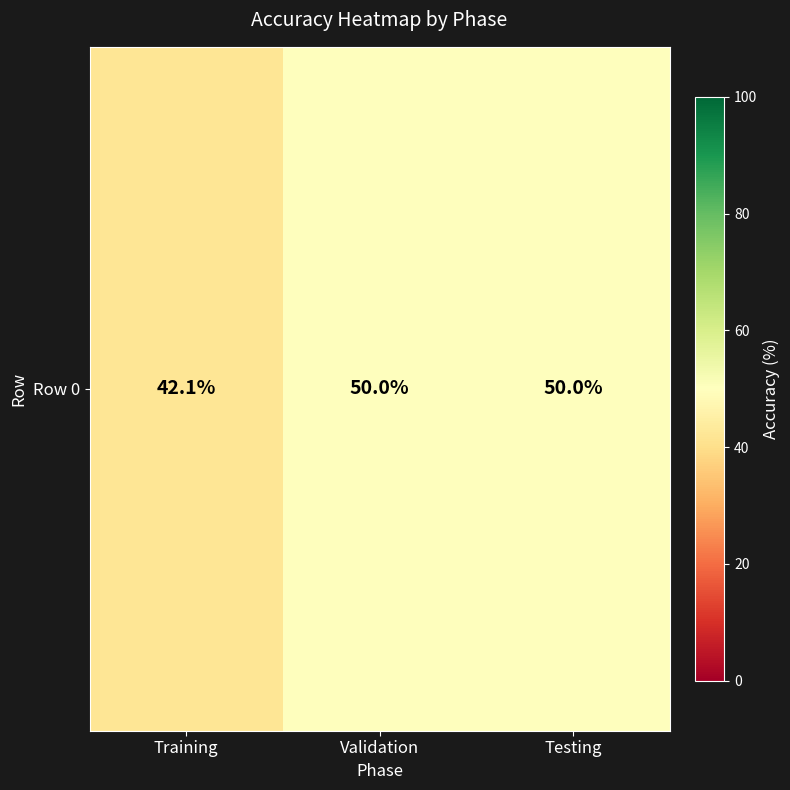

Rank the categories by value from highest to lowest.

Validation, Testing, Training